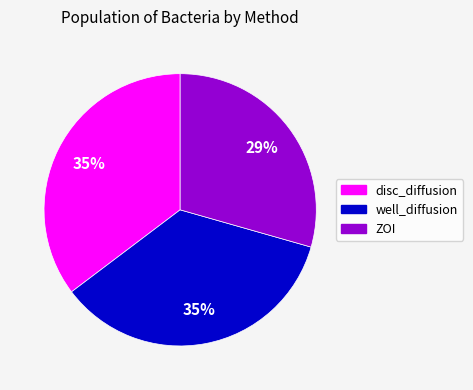

Does well_diffusion represent more than half of the total?

No